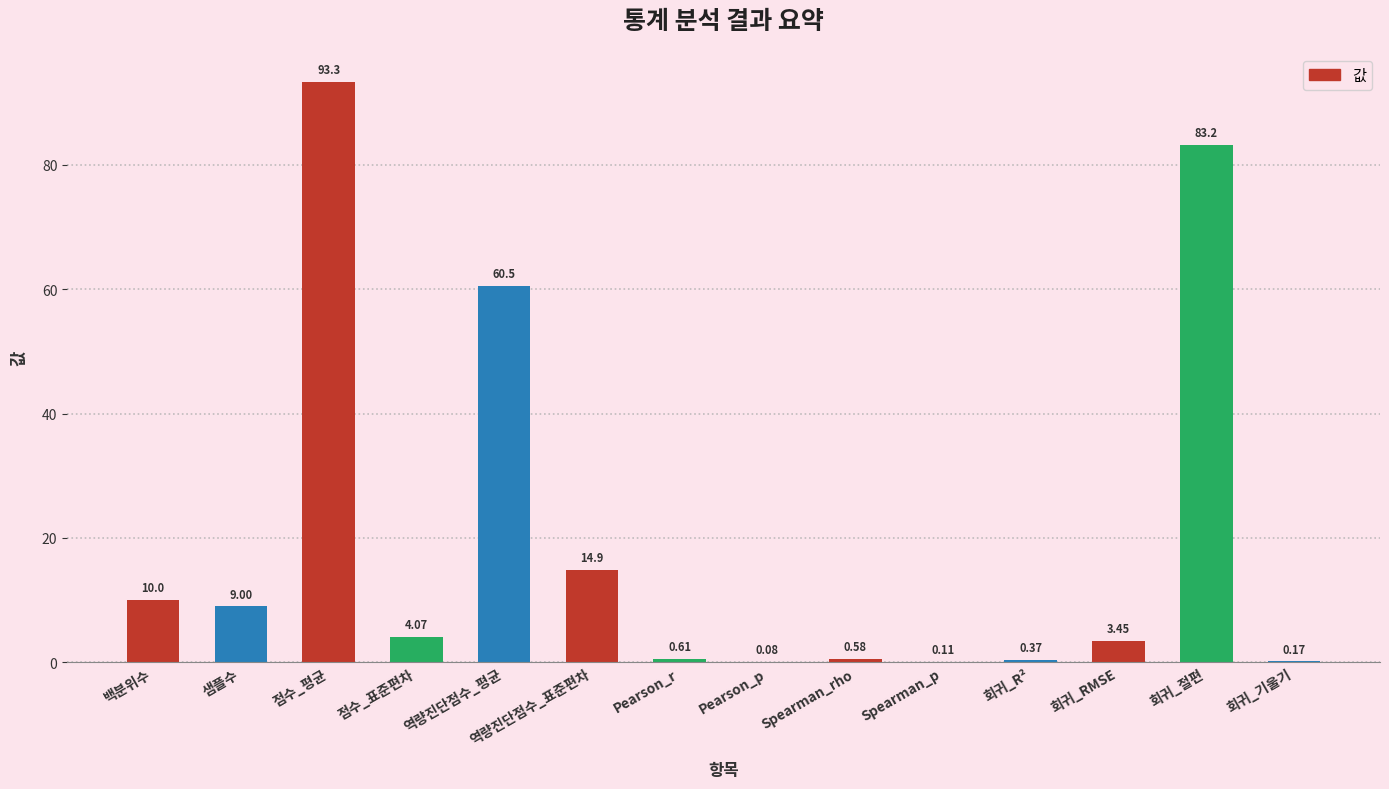

What is the change in value from 점수_평균 to Pearson_r?

-92.7